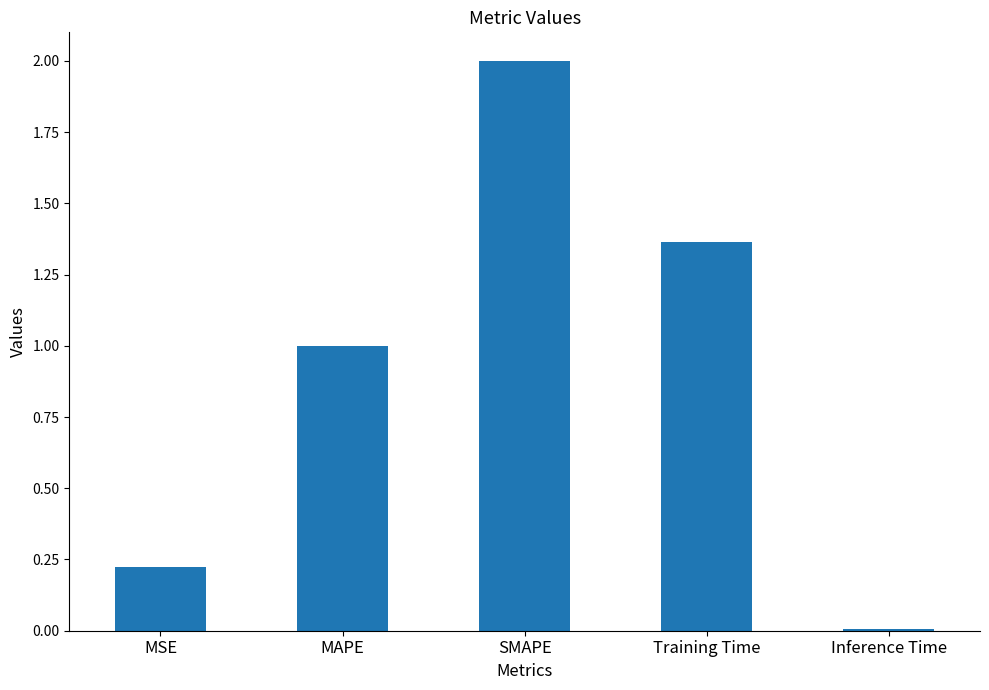

Does the chart contain stacked bars?

No